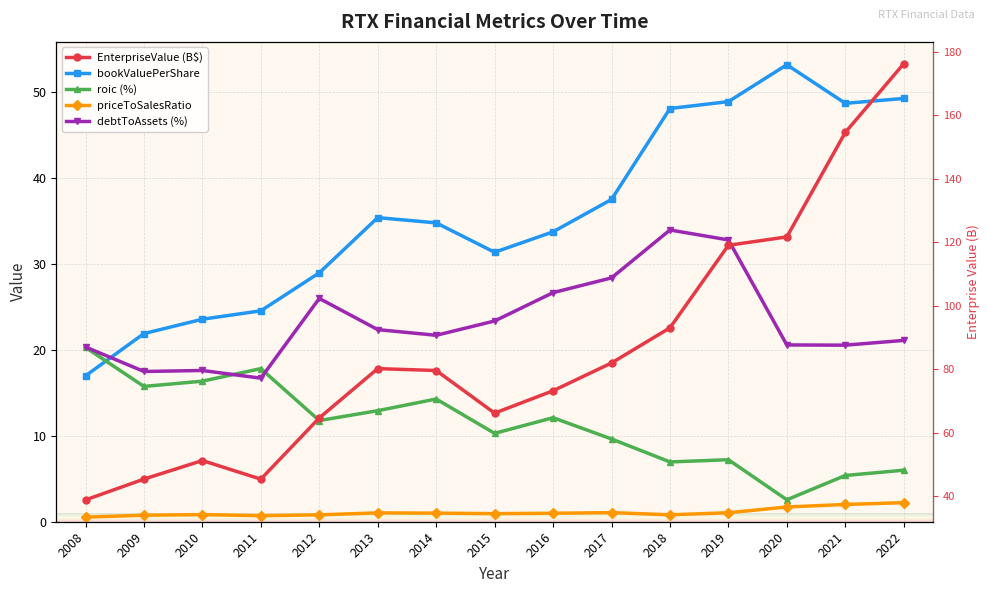

What is the value of the EnterpriseValue point at the 5th from the left?

64.6